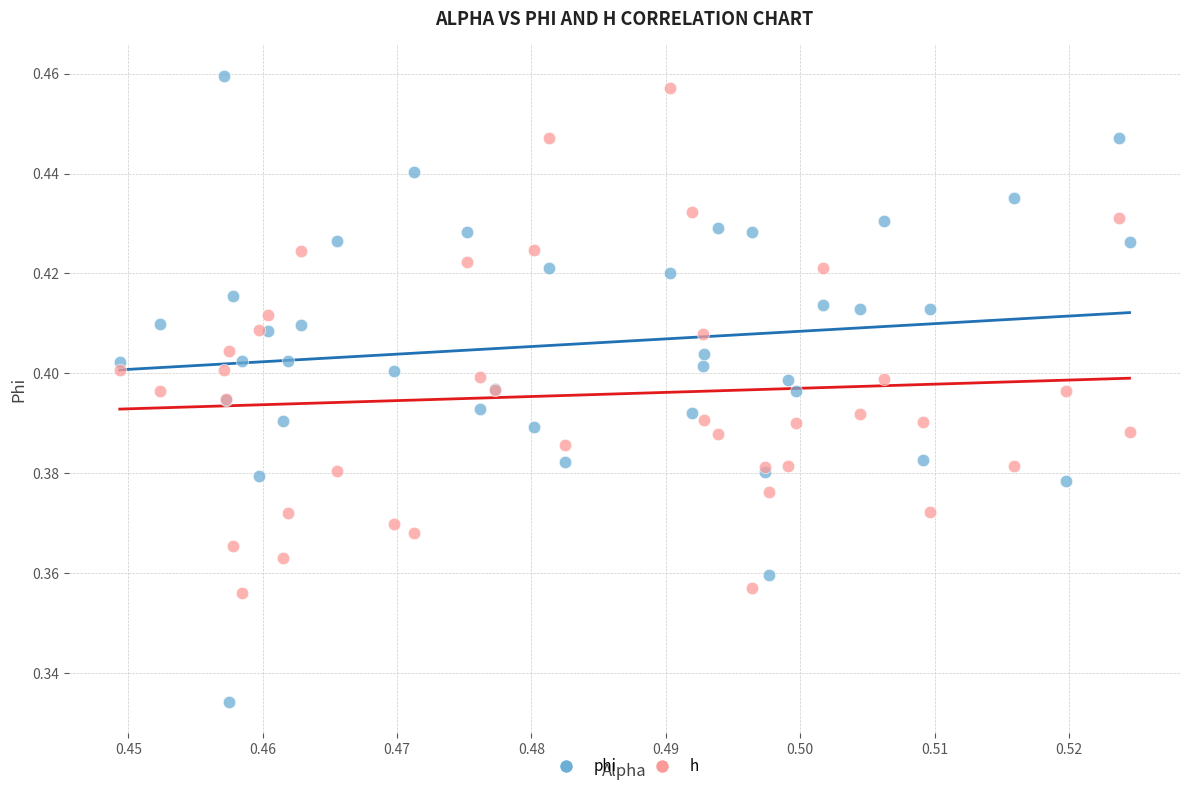

Which series has the largest Y range (max minus min)?

phi